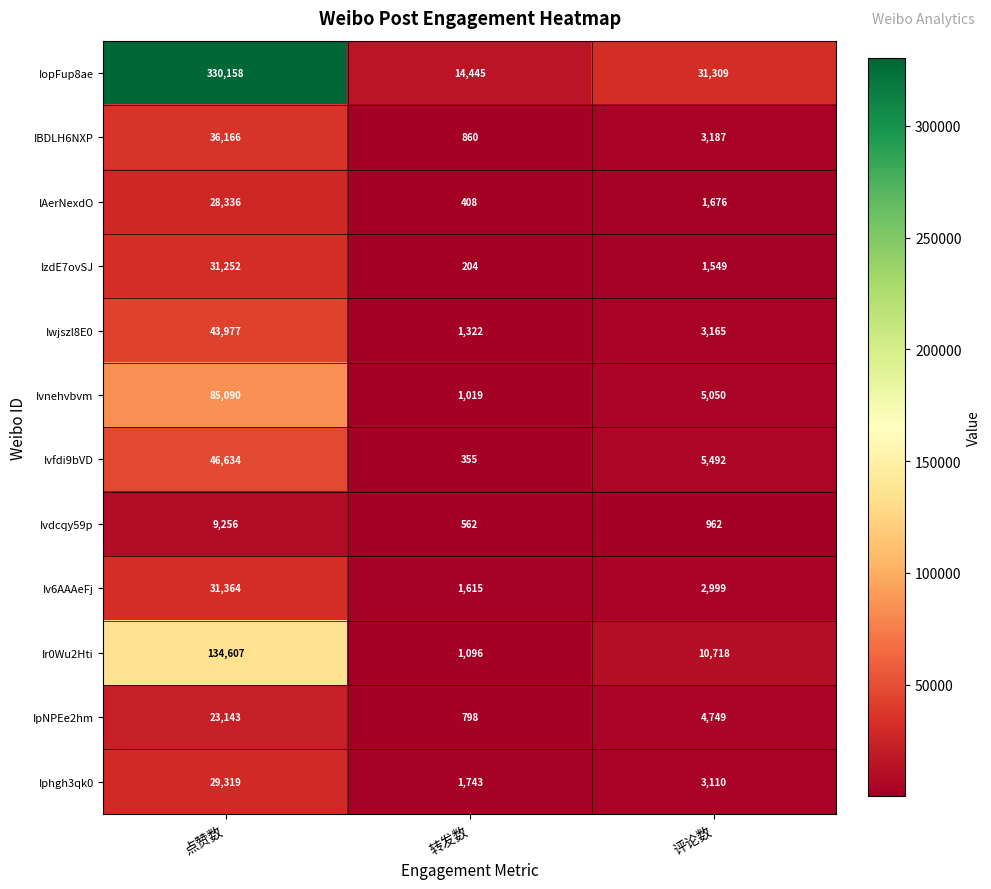

Where is Ivfdi9bVD nearest to the value 23494?

评论数